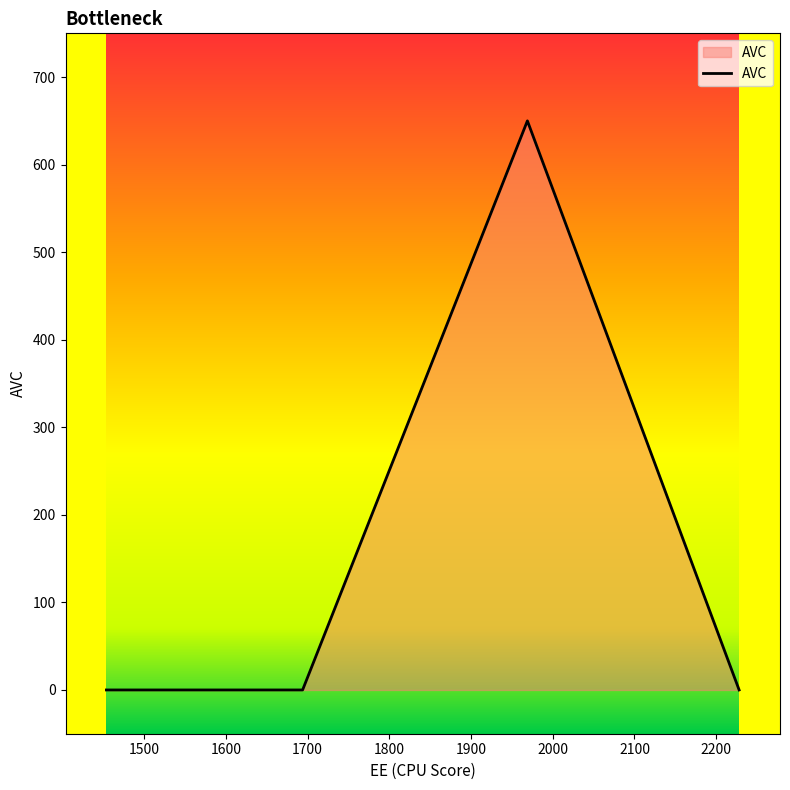

True or false: the data has more than 0 interior local peaks.

True